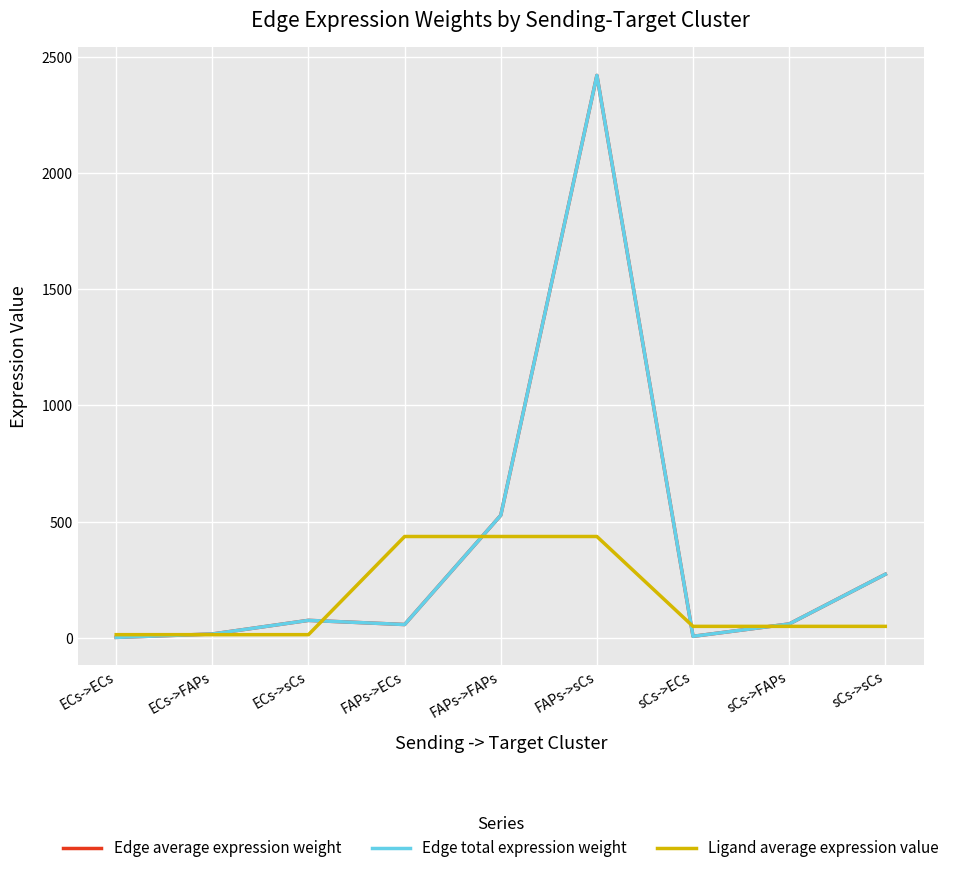

Does the chart have visible grid lines?

Yes